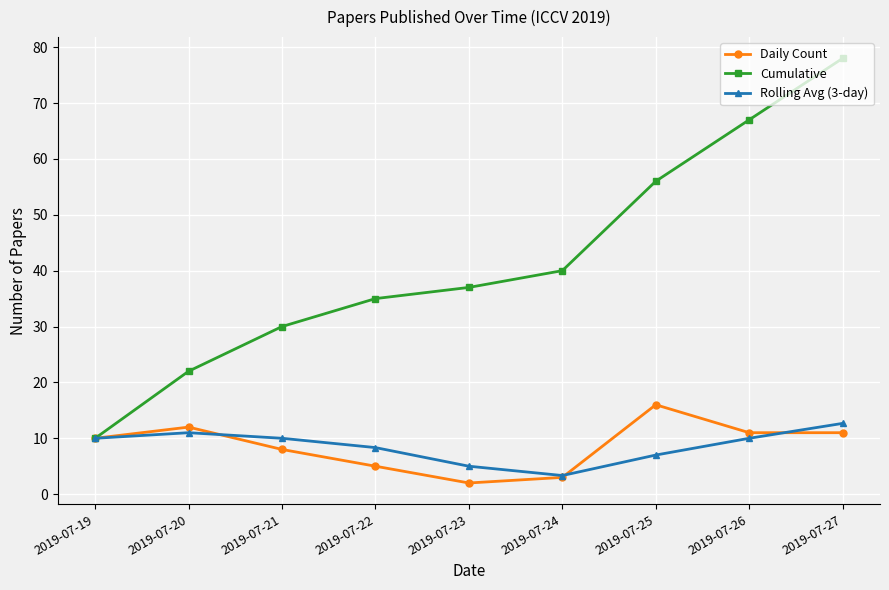

Which label corresponds to the smallest value in the chart?

2019-07-23